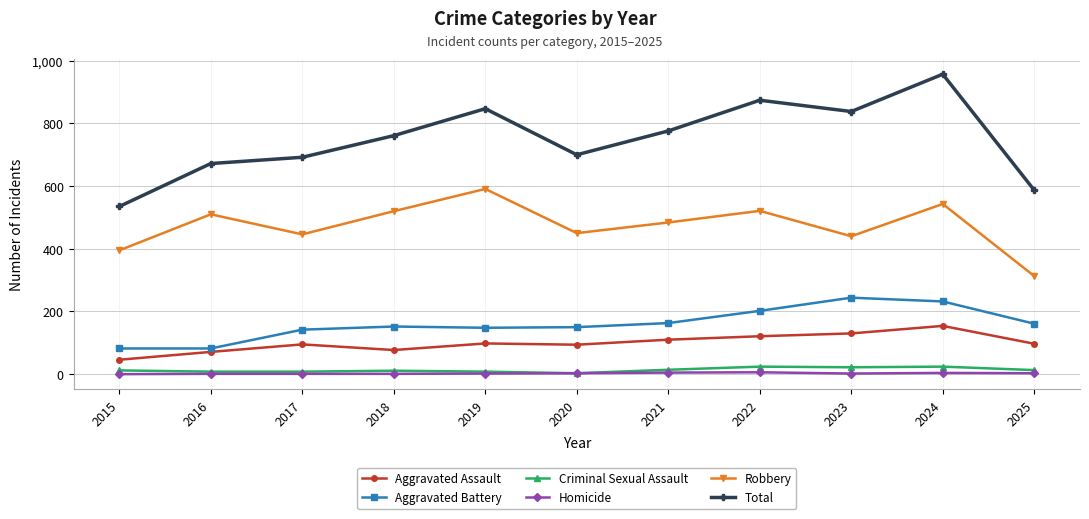

True or false: Aggravated Battery and Aggravated Assault intersect in this chart.

False